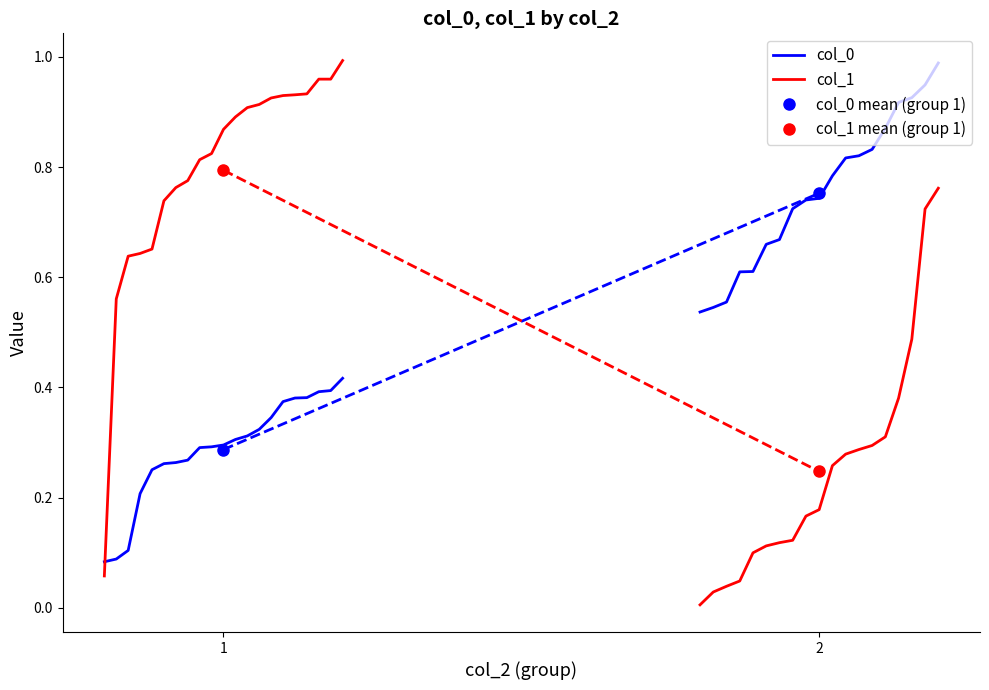

How many col_0 values are between 0 and 1?

21